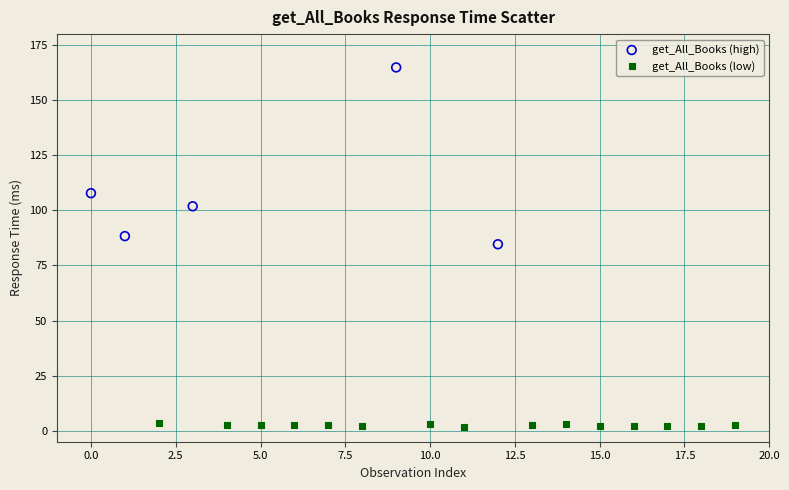

Which series reaches the maximum Y coordinate?

get_All_Books (high)